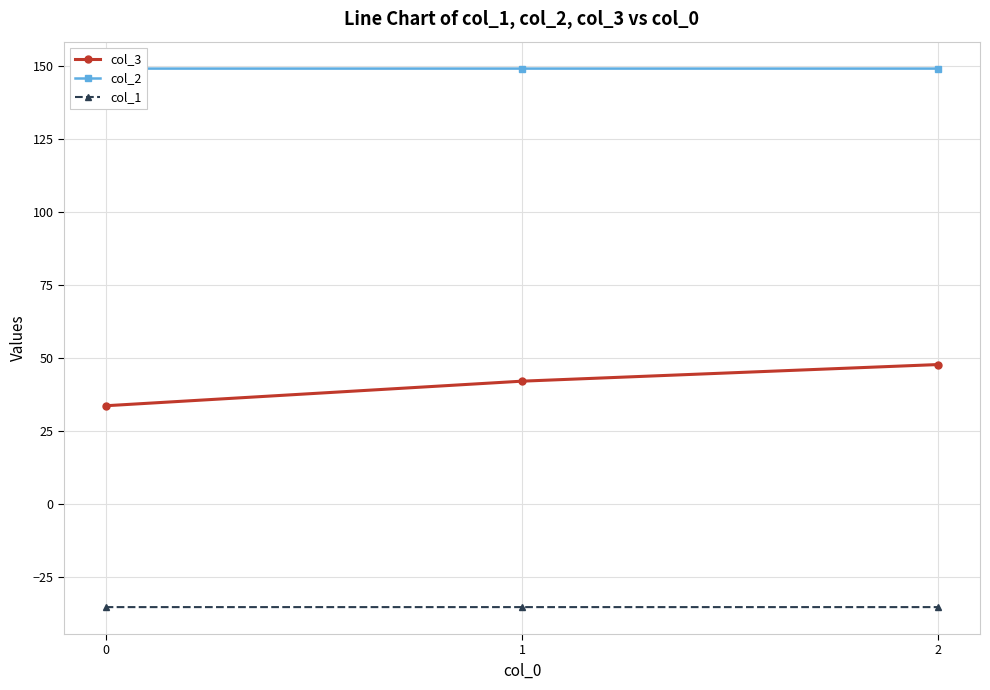

Which series has the largest total across all categories?

col_2